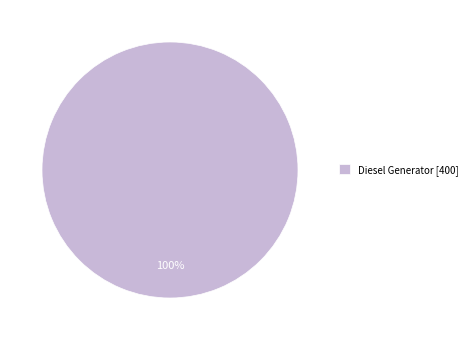

Rank the categories by value from highest to lowest.

Diesel Generator [400]